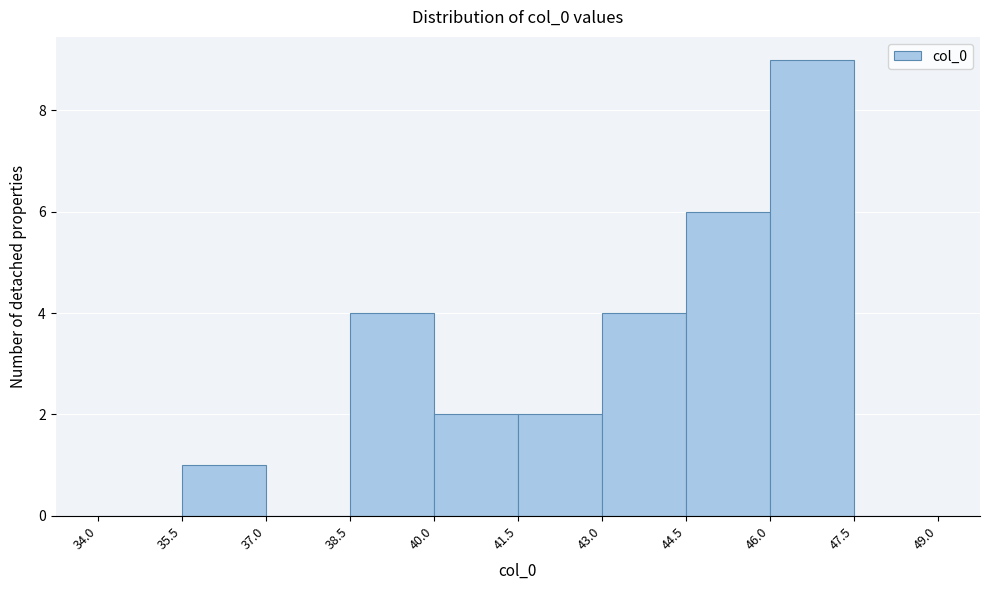

Over which range of the x-axis is the bar tallest?

46.0 to 47.5